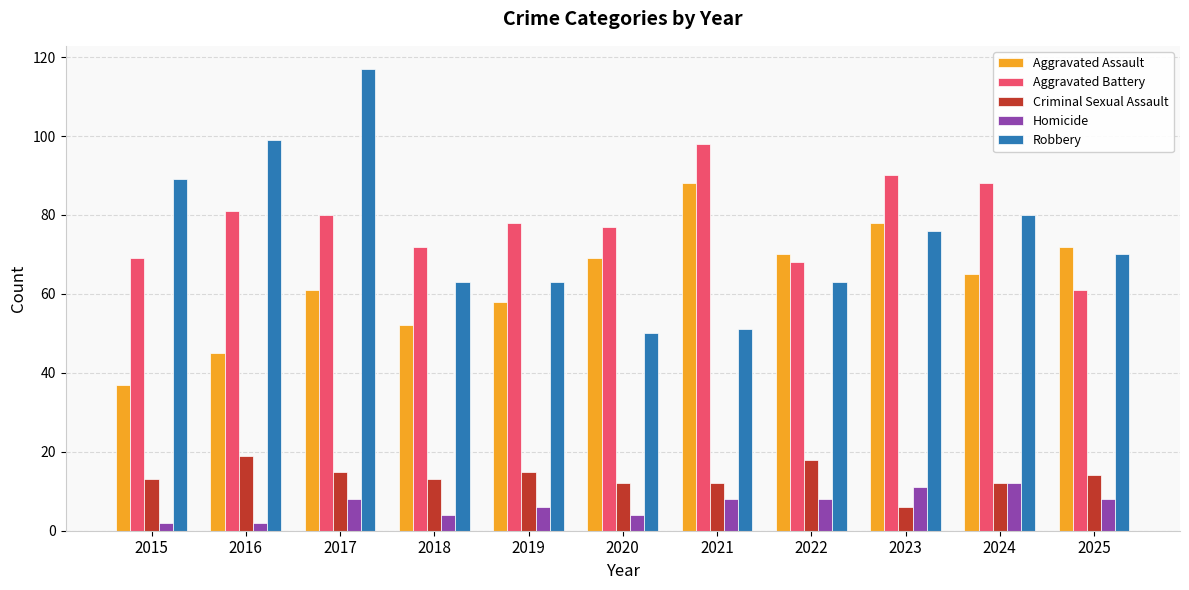

How many groups of bars are there?

11